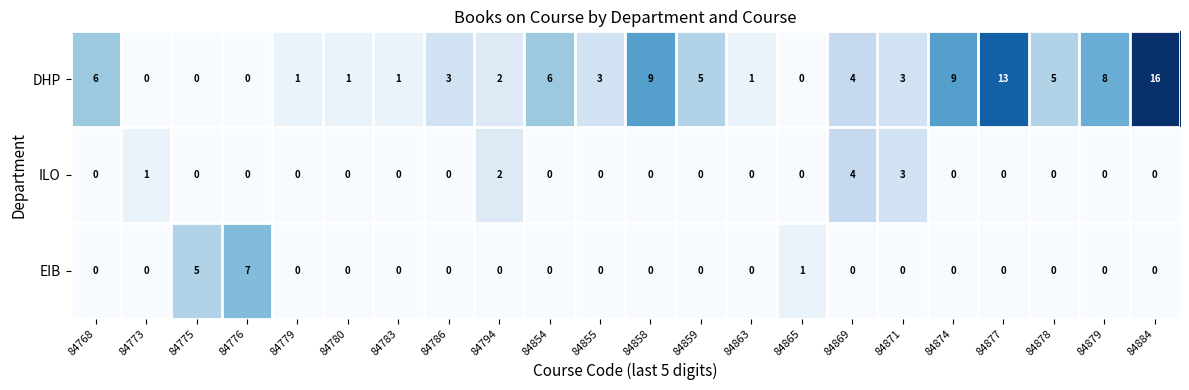

Which series has the widest spread of values?

DHP